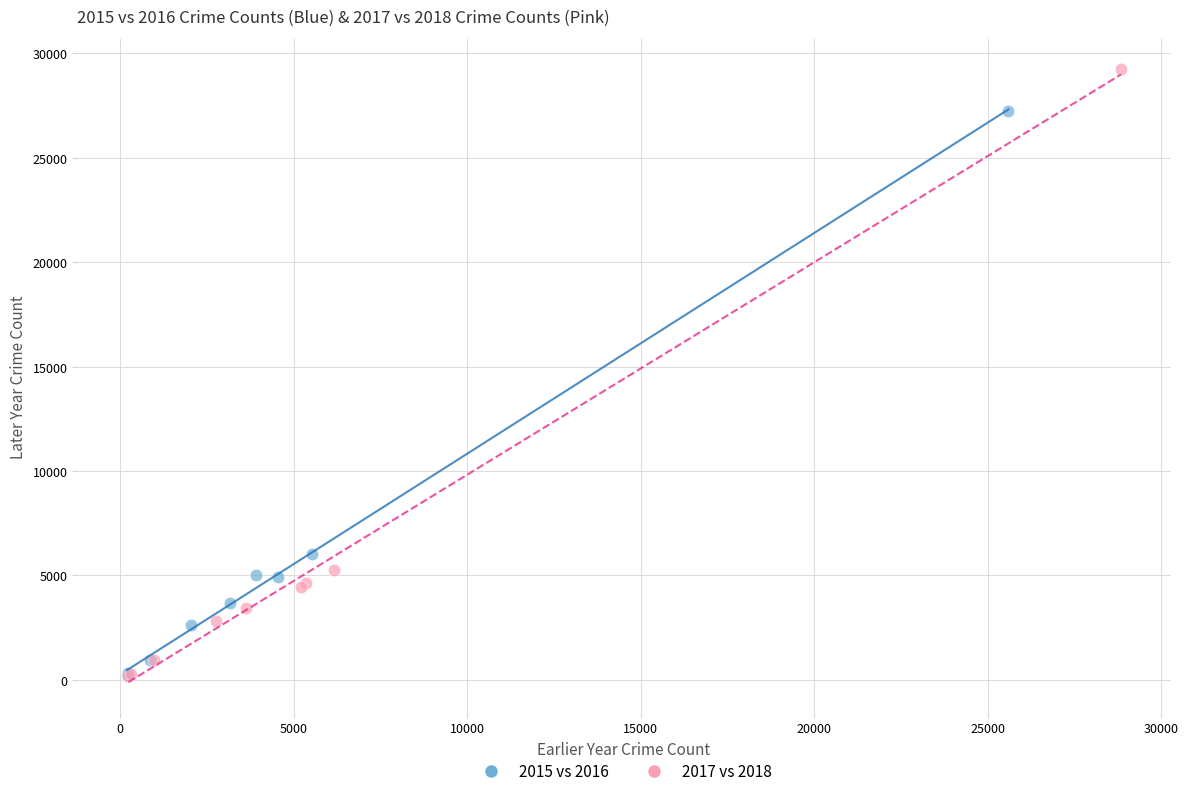

What are all the series names shown in the legend?

2015 vs 2016, 2017 vs 2018